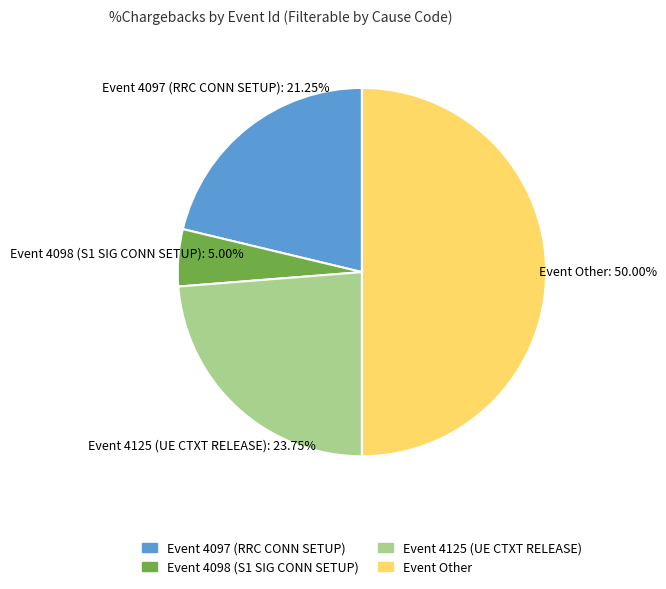

Is it true that Event Other is 50% of the pie?

True